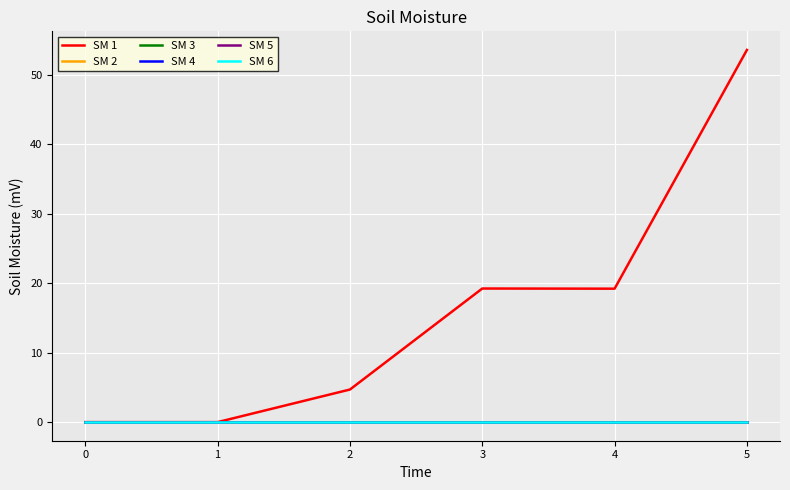

True or false: SM 1 and SM 4 cross at least once.

False